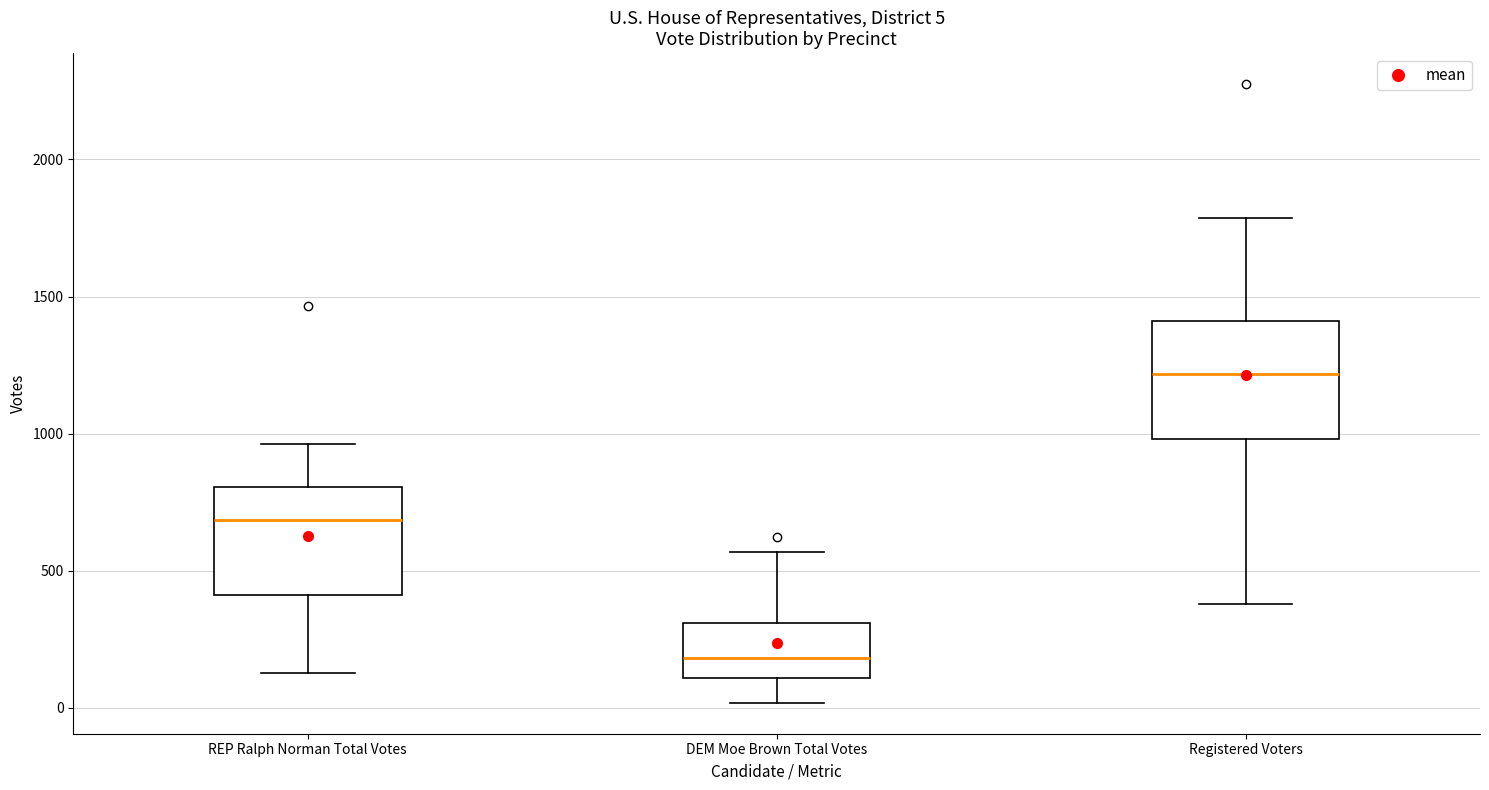

Which box has the lowest median line?

DEM Moe Brown Total Votes